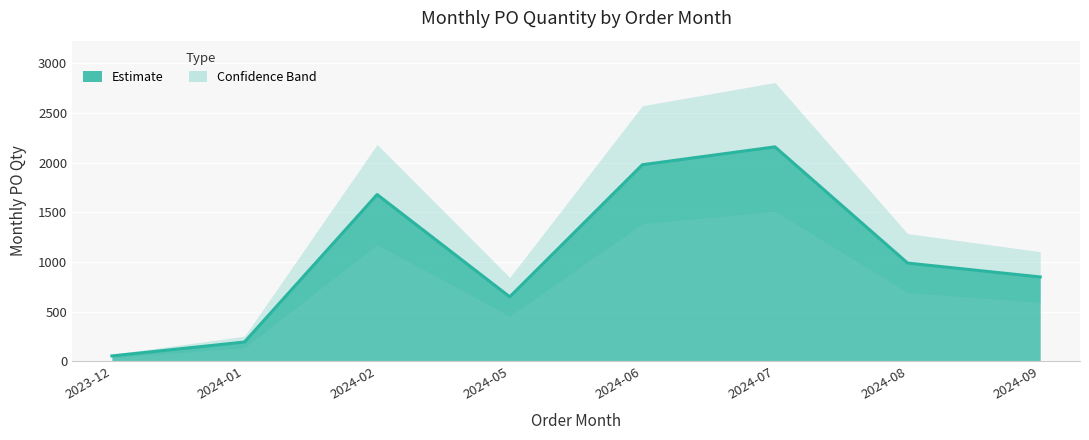

Reading left to right, what are all the values shown in this chart?

2023-12=55	2024-01=195	2024-02=1680	2024-05=650	2024-06=1980	2024-07=2160	2024-08=990	2024-09=850